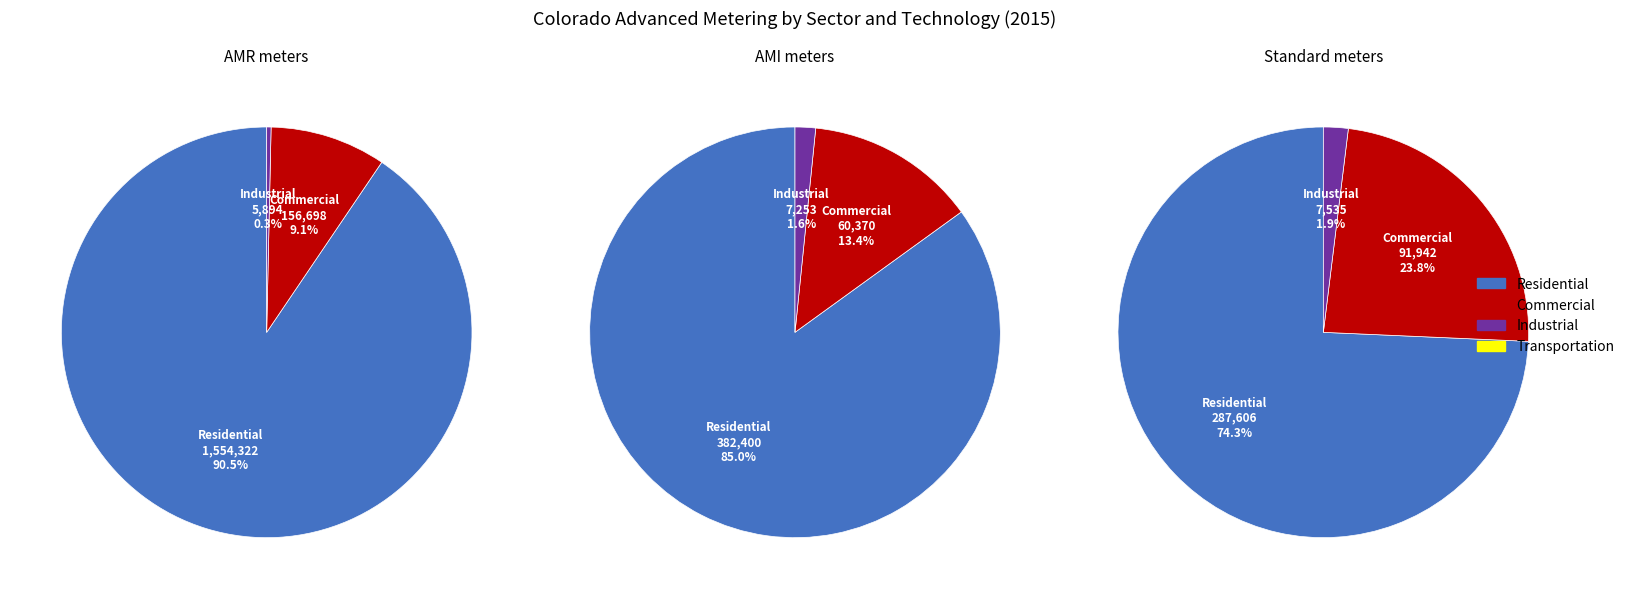

To the nearest percent, what is the combined percentage of AMR meters and AMI meters?

87%